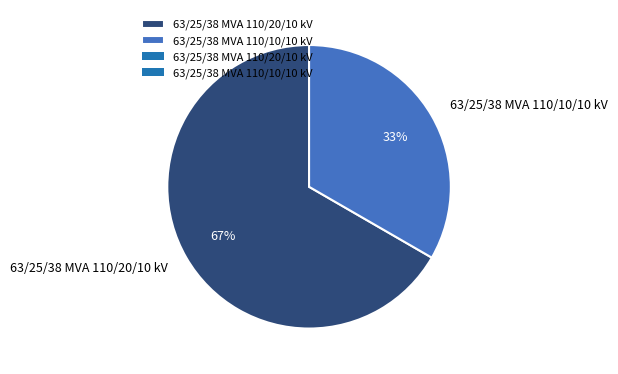

To the nearest percent, what percentage of the pie is 63/25/38 MVA 110/20/10 kV?

67%